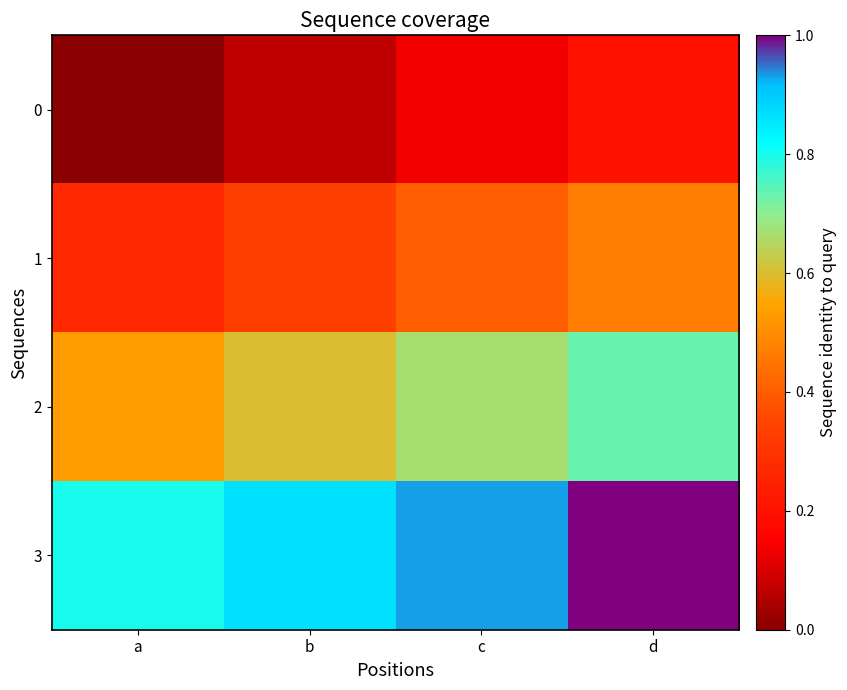

What is the spread (max minus min) of values at d?

0.8